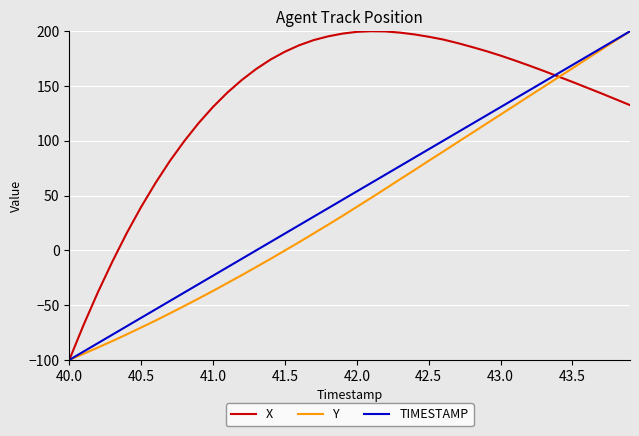

What is the maximum value shown in the chart?

200.0